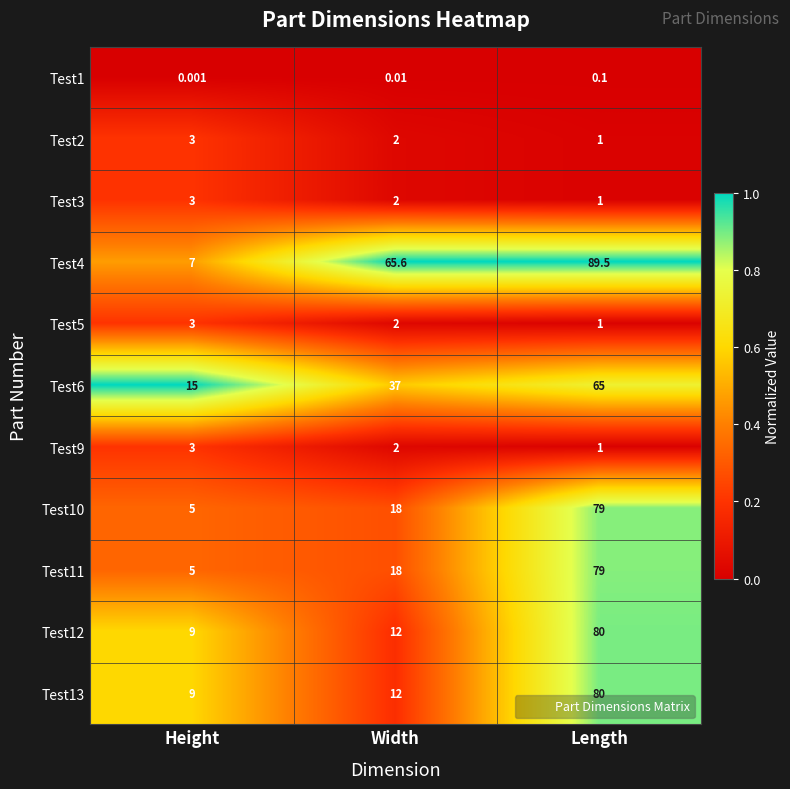

At which label does Test6 reach its peak?

Length